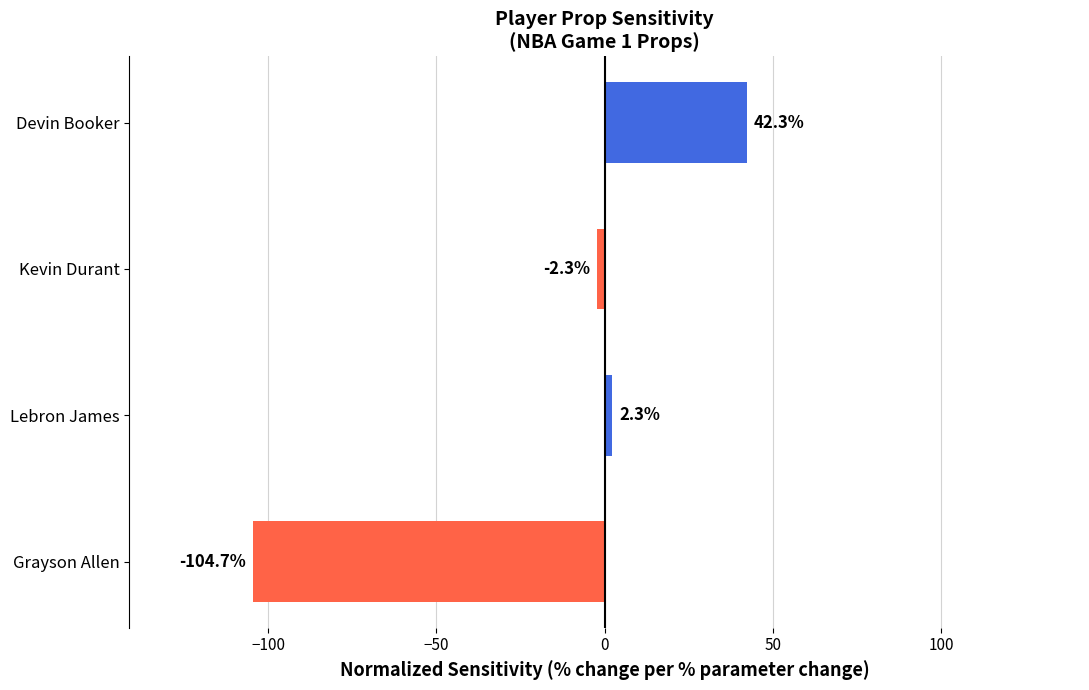

Is it true that the value at Kevin Durant is -2.3?

True